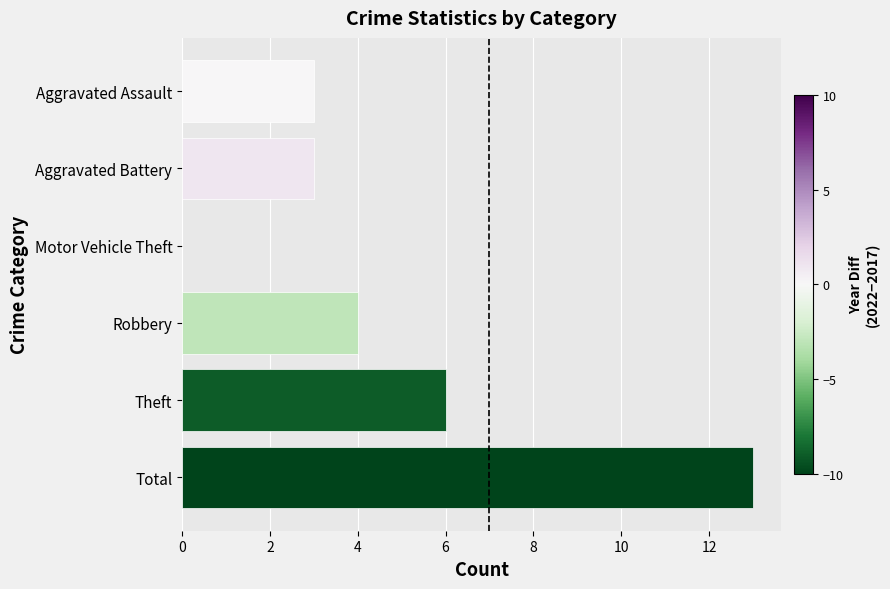

What is the sum of the values at Theft and Motor Vehicle Theft?

6